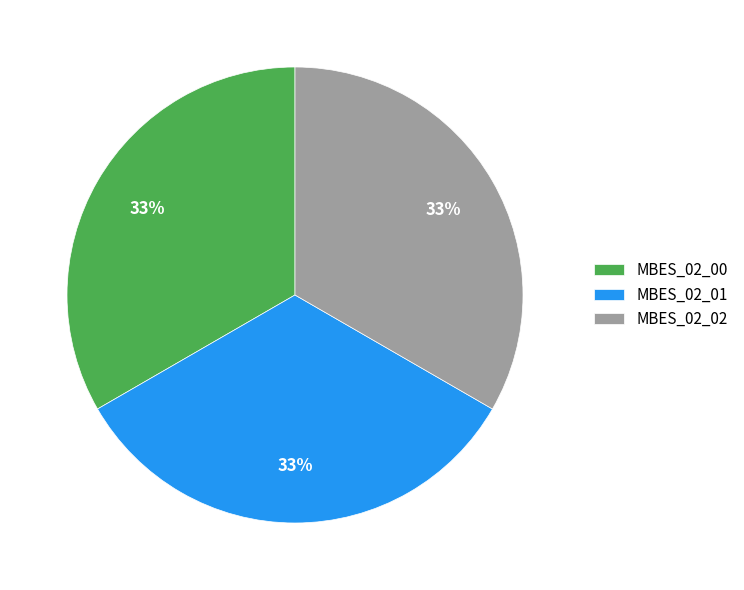

Is the sum of MBES_02_00 and MBES_02_02 greater than half?

Yes